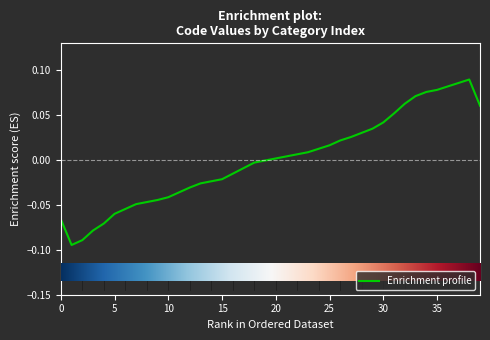

Reading right to left, what are all the values shown in this chart?

0.1	0.1	0.1	0.1	0.1	0.1	0.1	0.1	0.1	0.0	0.0	0.0	0.0	0.0	0.0	0.0	0.0	0.0	0.0	0.0	-0.0	-0.0	-0.0	-0.0	-0.0	-0.0	-0.0	-0.0	-0.0	-0.0	-0.0	-0.0	-0.0	-0.1	-0.1	-0.1	-0.1	-0.1	-0.1	-0.1